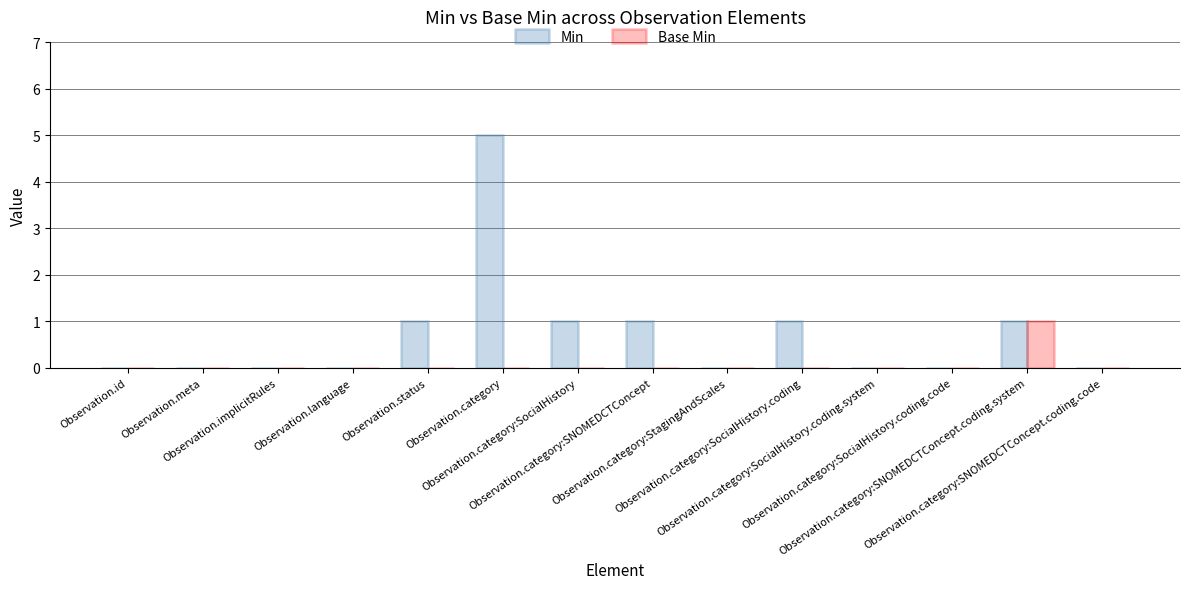

Between Observation.category and Observation.category:StagingAndScales, which series saw the biggest shift?

Min